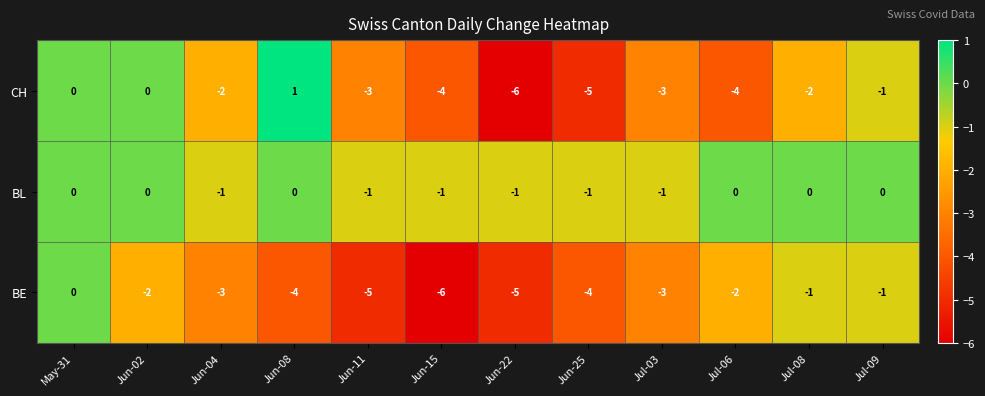

What is the minimum value for CH?

-6